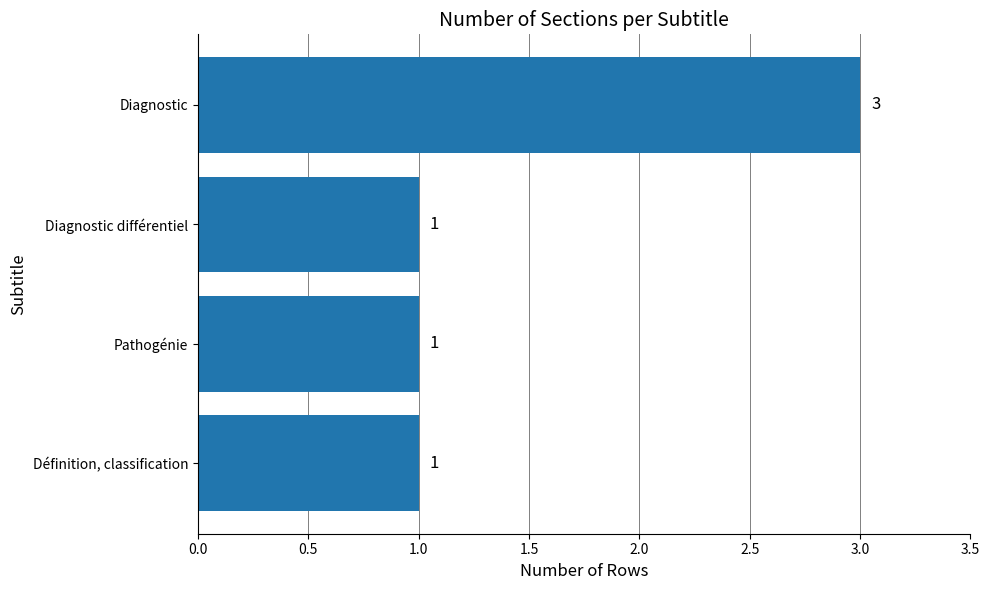

Which has a higher value, Diagnostic or Définition, classification?

Diagnostic